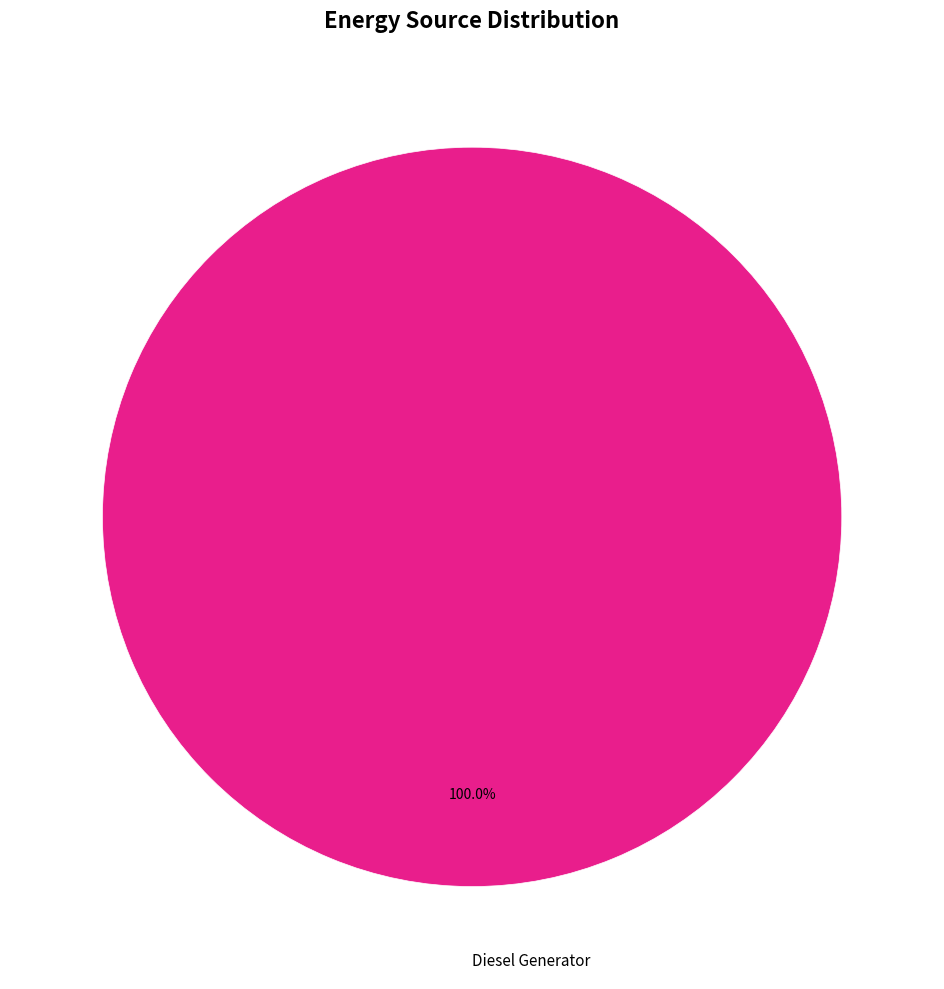

Rank the categories by value from lowest to highest.

Diesel Generator